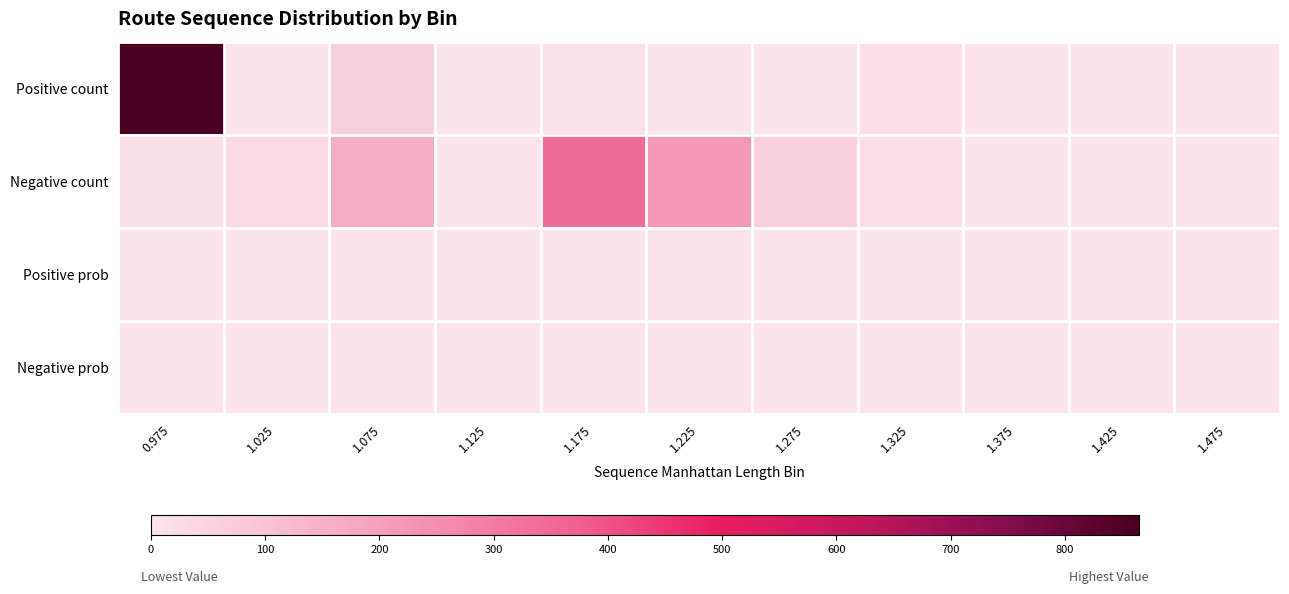

Which series has the largest range (max minus min)?

Positive count